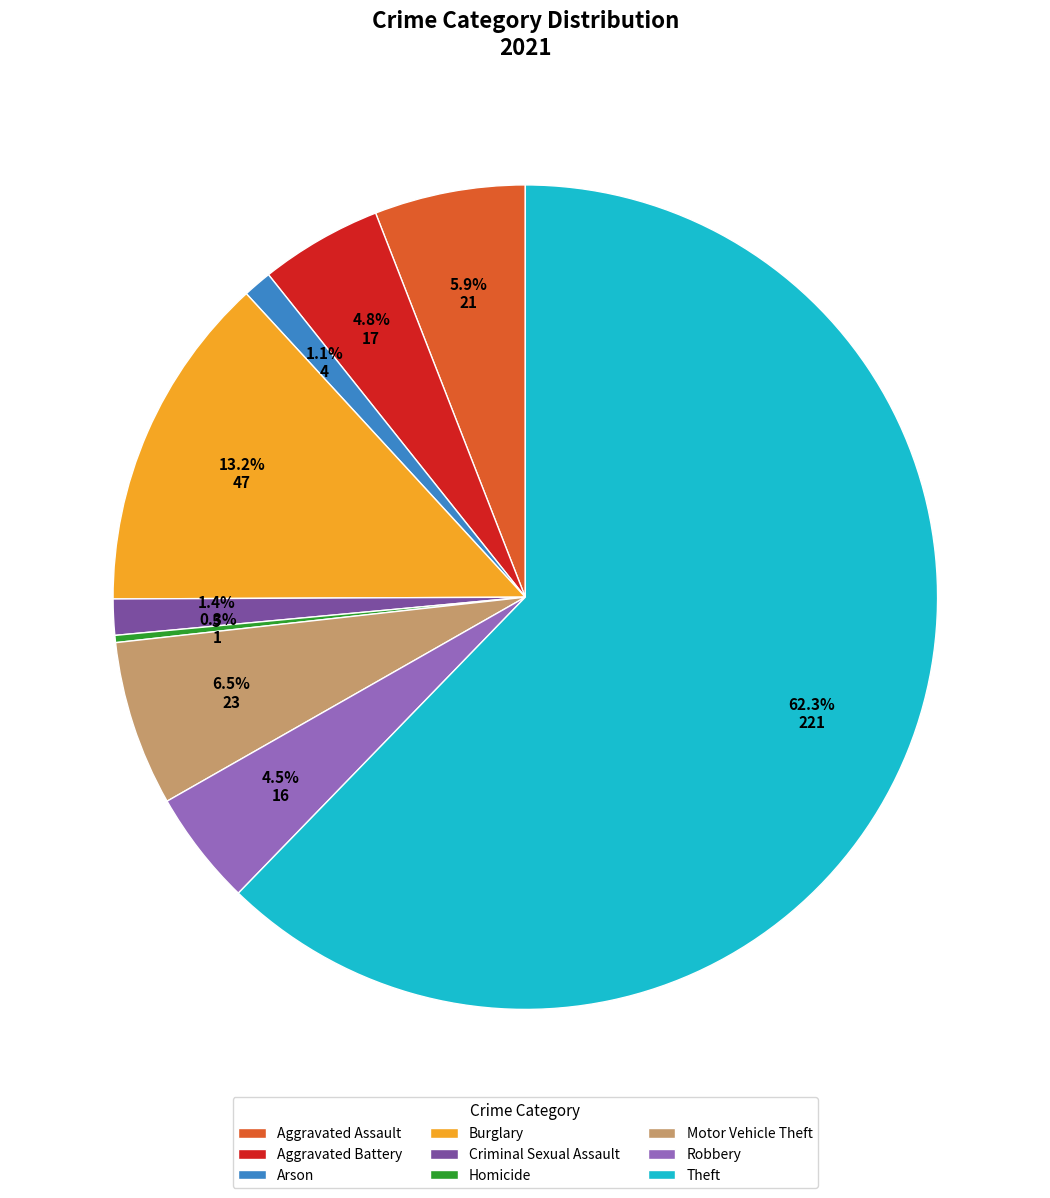

What is the ratio of the value at Robbery to the value at Aggravated Assault?

0.8